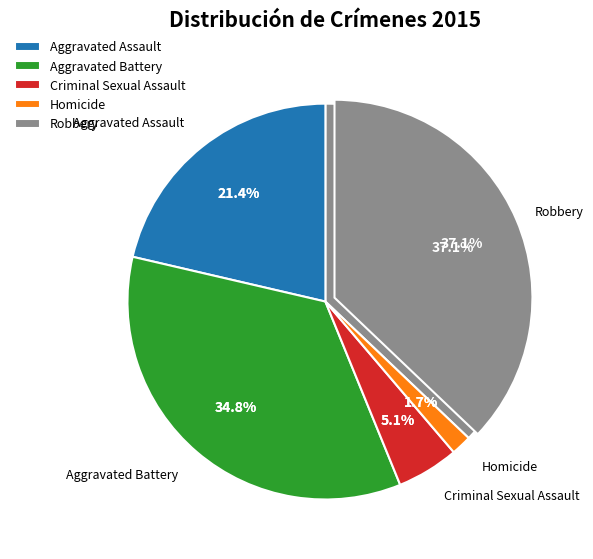

Does Aggravated Assault represent more than half of the total?

No